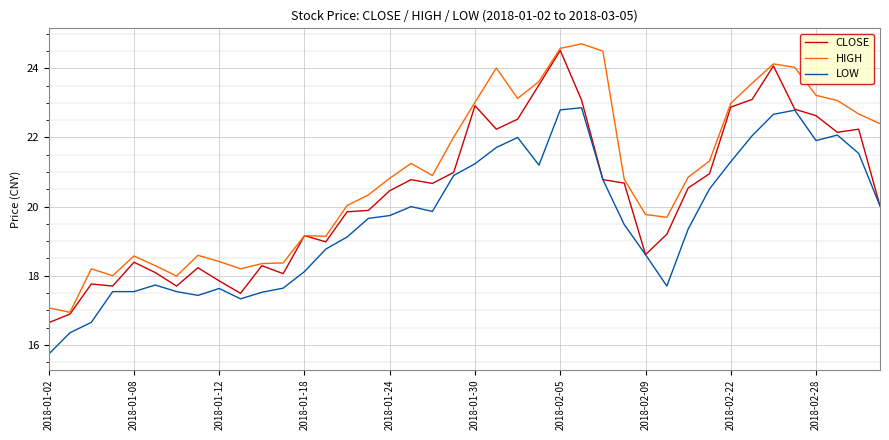

Rank the series by their maximum value, from lowest to highest.

LOW, CLOSE, HIGH